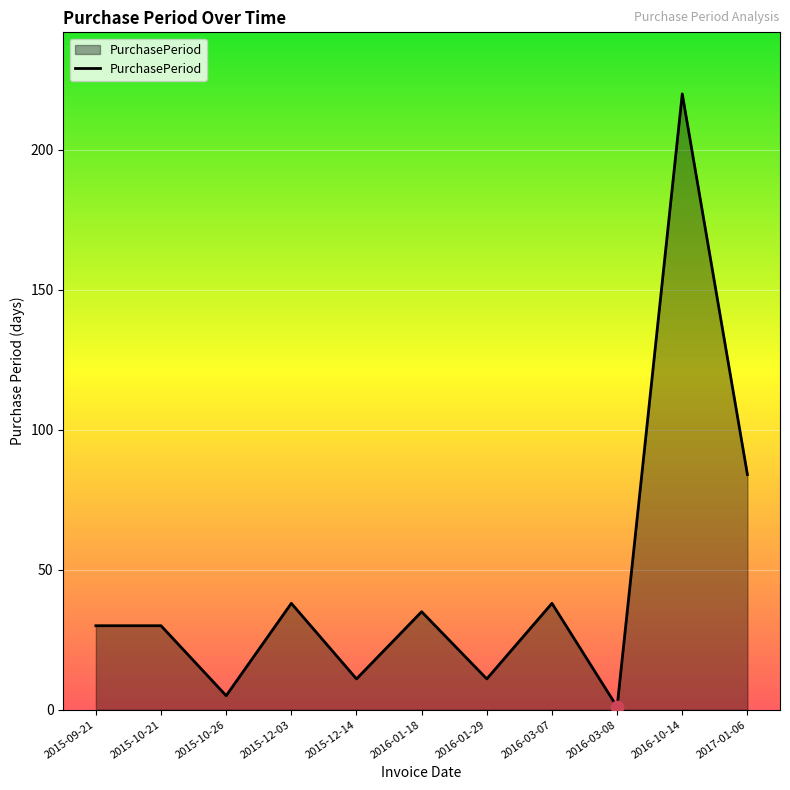

What is the change in value from 2015-10-26 to 2016-01-18?

+30